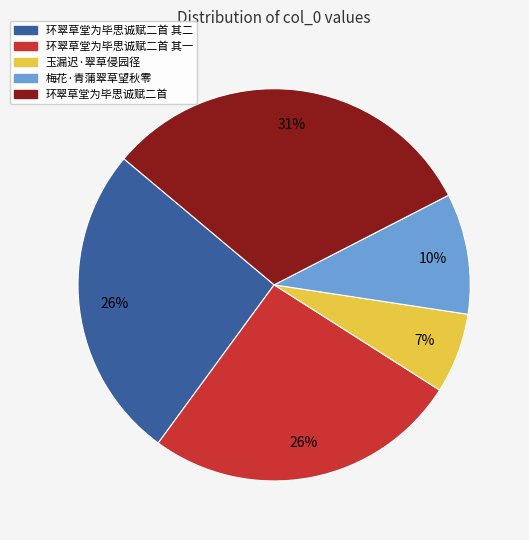

How many segments does this pie chart have?

5